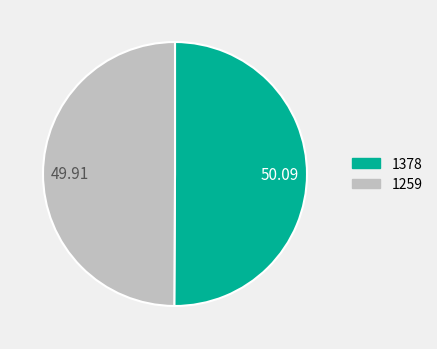

Combined, do 50.09 and 49.91 account for over 50%?

Yes